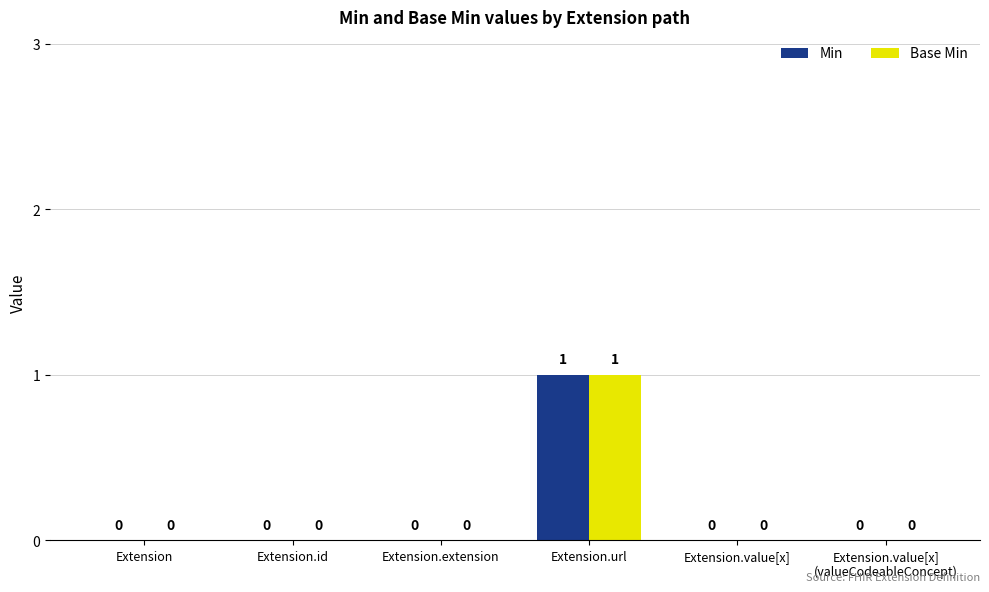

At which category is the sum across all series the highest?

Extension.url